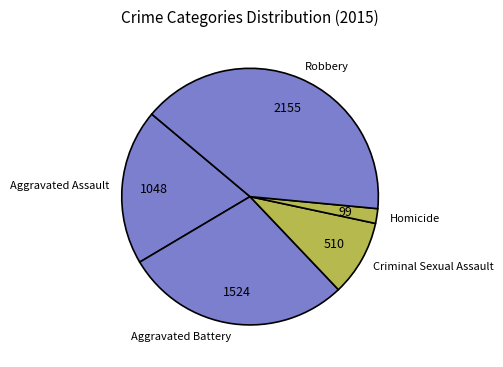

Rank the categories by value from lowest to highest.

Homicide, Criminal Sexual Assault, Aggravated Assault, Aggravated Battery, Robbery